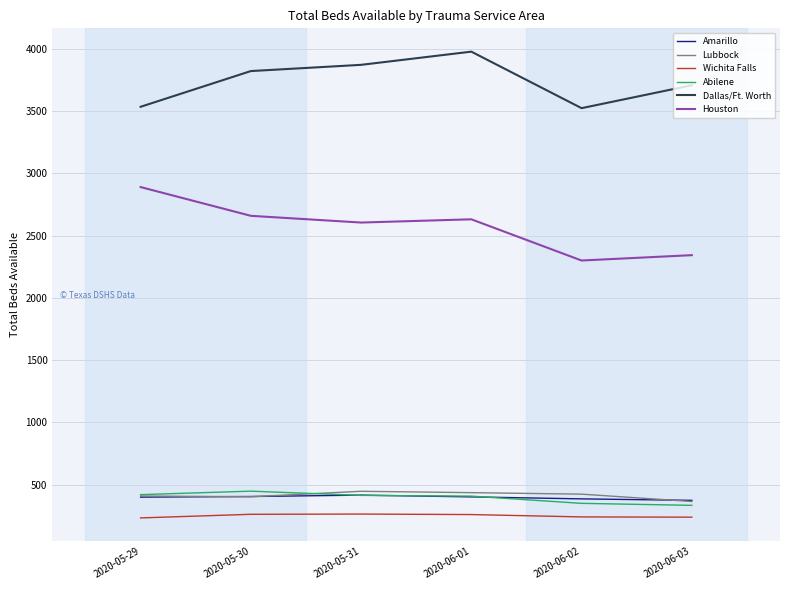

The Wichita Falls series shows 456 at 2020-06-01. True or false?

False